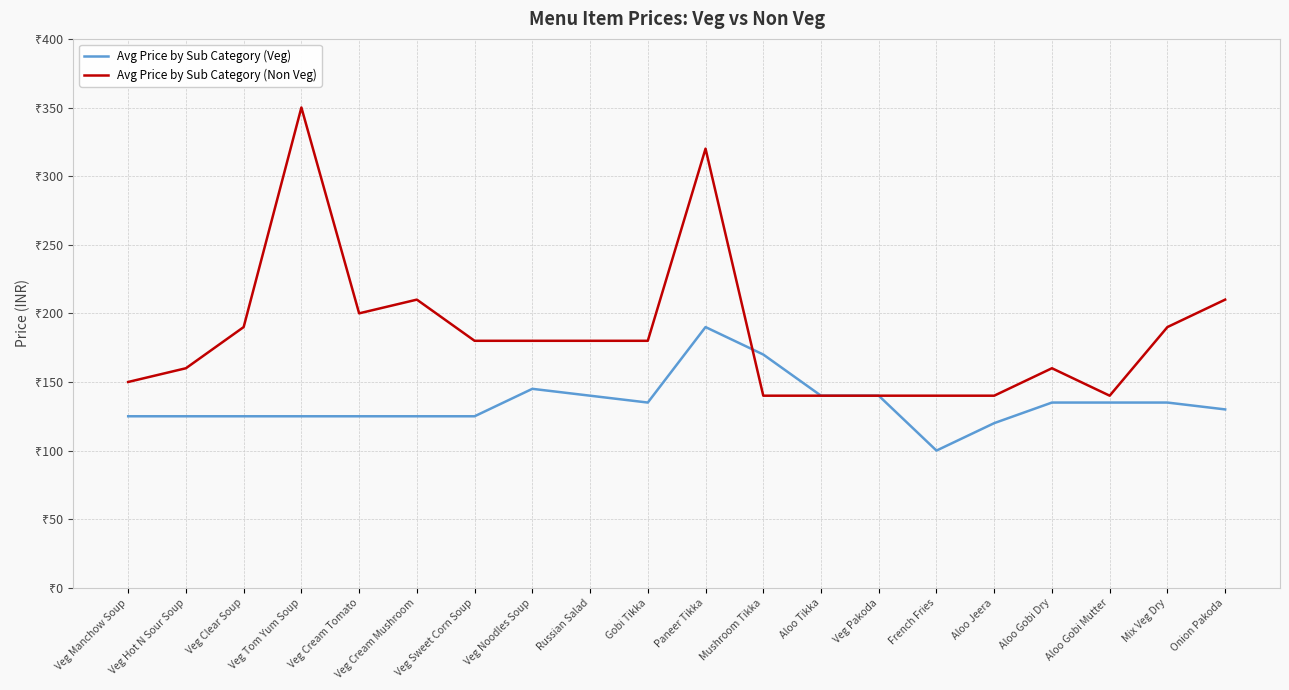

What is the sum of the Avg Price by Sub Category (Non Veg) values at Mix Veg Dry and Veg Manchow Soup?

340